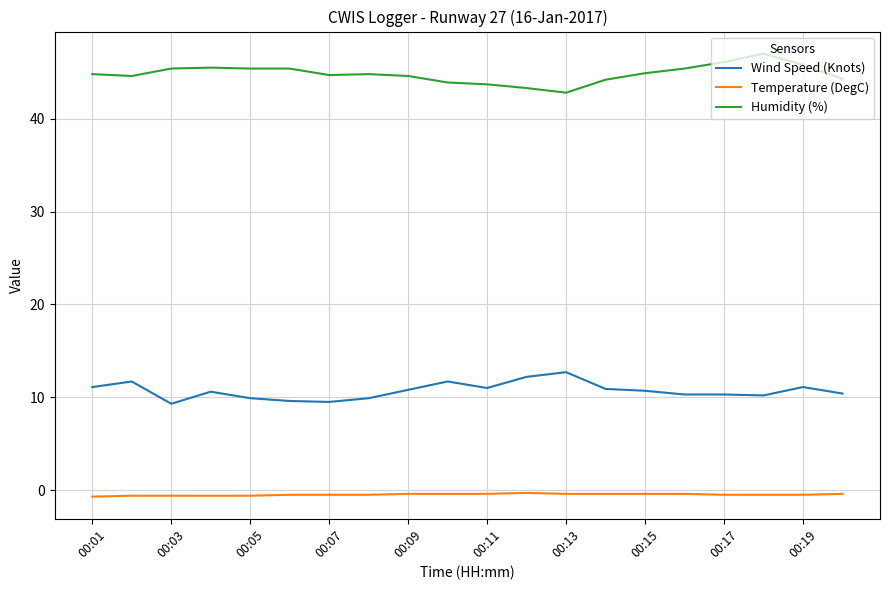

What is the smallest value displayed?

-0.7